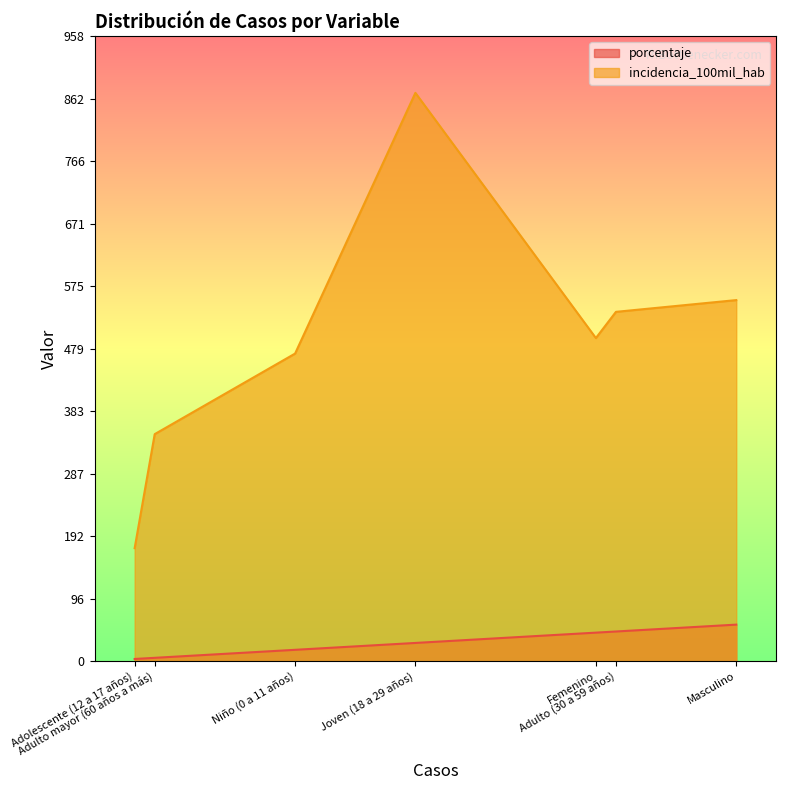

What is the difference between the maximum and minimum values in the incidencia_100mil_hab series?

697.7